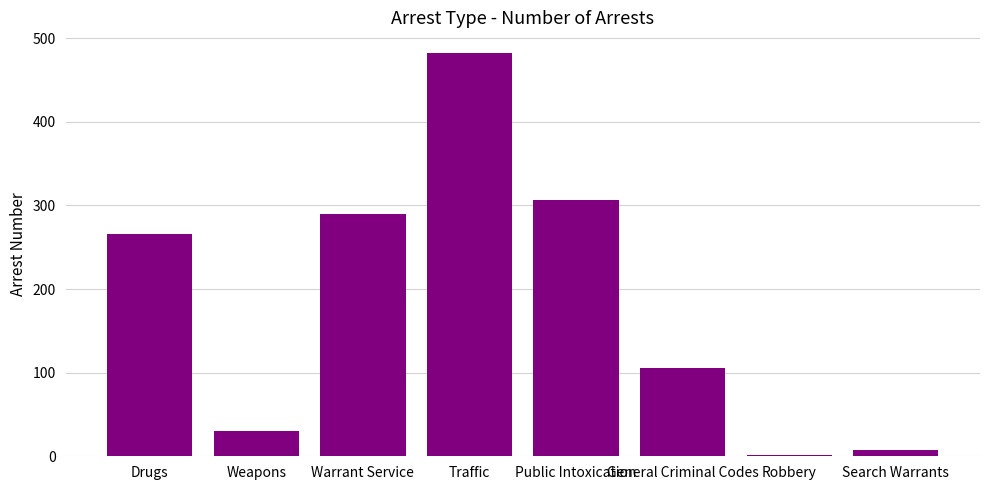

The value at Drugs is 478. True or false?

False